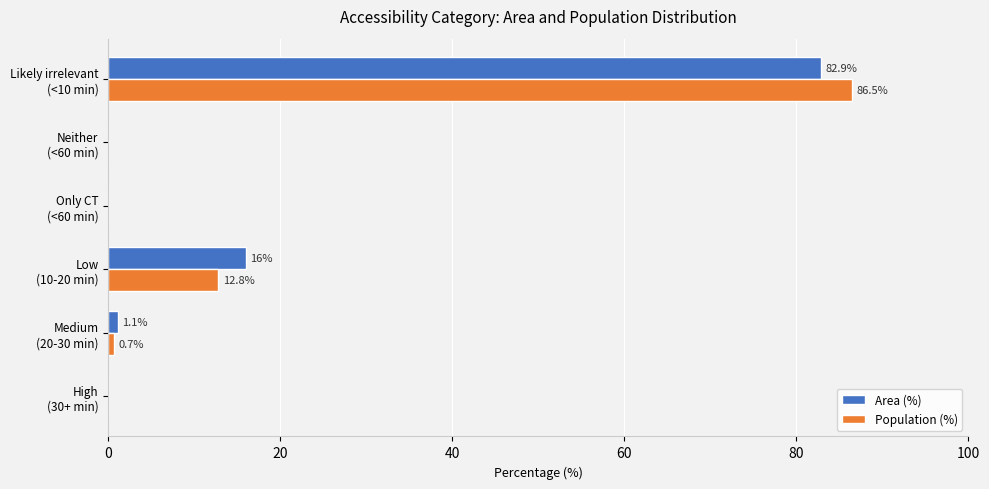

Where is Population (%) nearest to the value 43?

Low
(10-20 min)